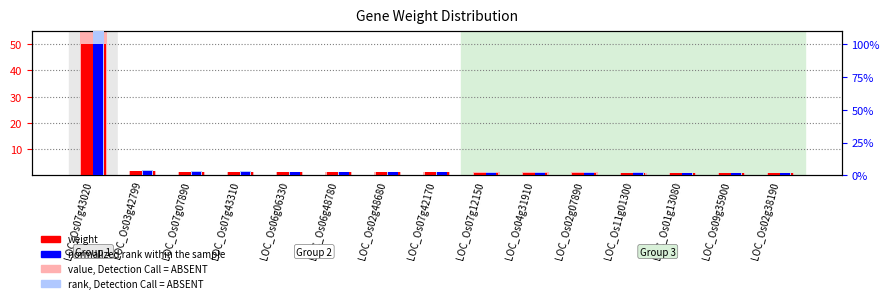

List the labels in order of normalized rank value, smallest first.

LOC_Os02g38190, LOC_Os09g35900, LOC_Os01g13080, LOC_Os11g01300, LOC_Os02g07890, LOC_Os04g31910, LOC_Os07g12150, LOC_Os07g42170, LOC_Os02g48680, LOC_Os06g48780, LOC_Os06g06330, LOC_Os07g43310, LOC_Os07g07890, LOC_Os03g42799, LOC_Os07g43020